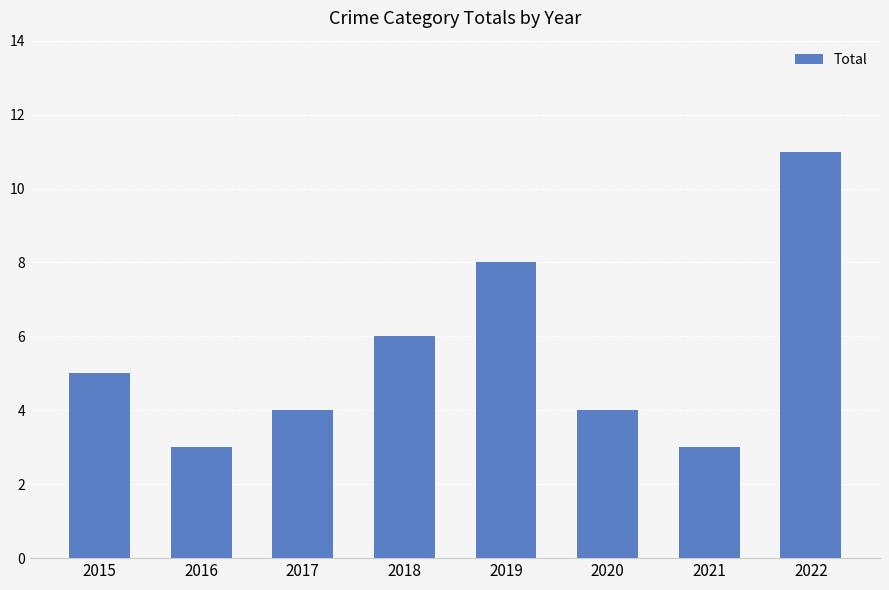

How many data points are less than 5?

4